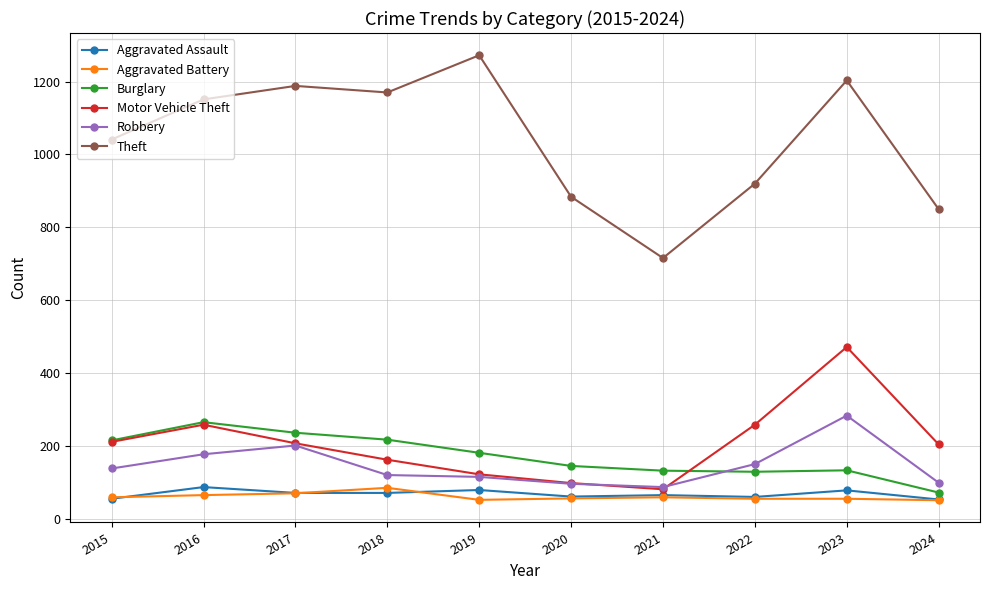

What is the greatest value displayed?

1272